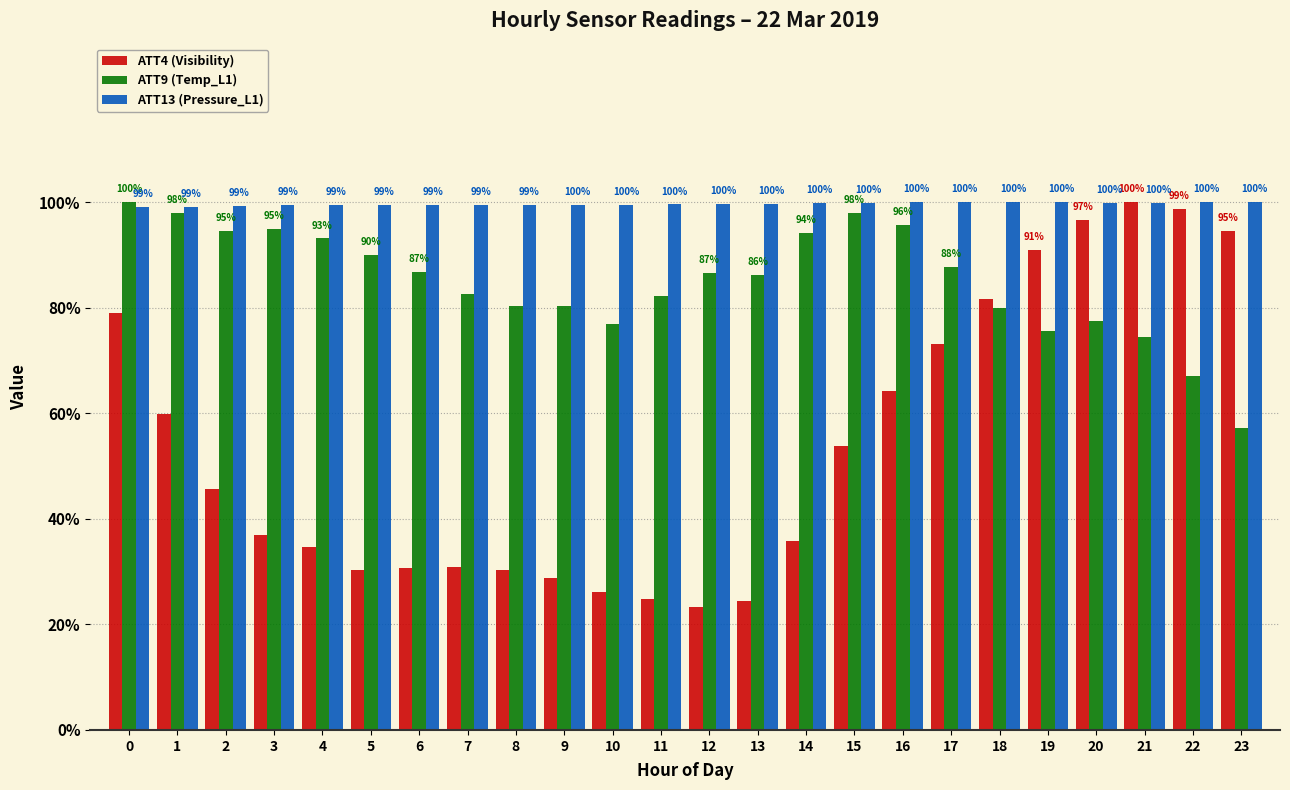

Where is ATT9 (Temp_L1) nearest to the value 78?

20